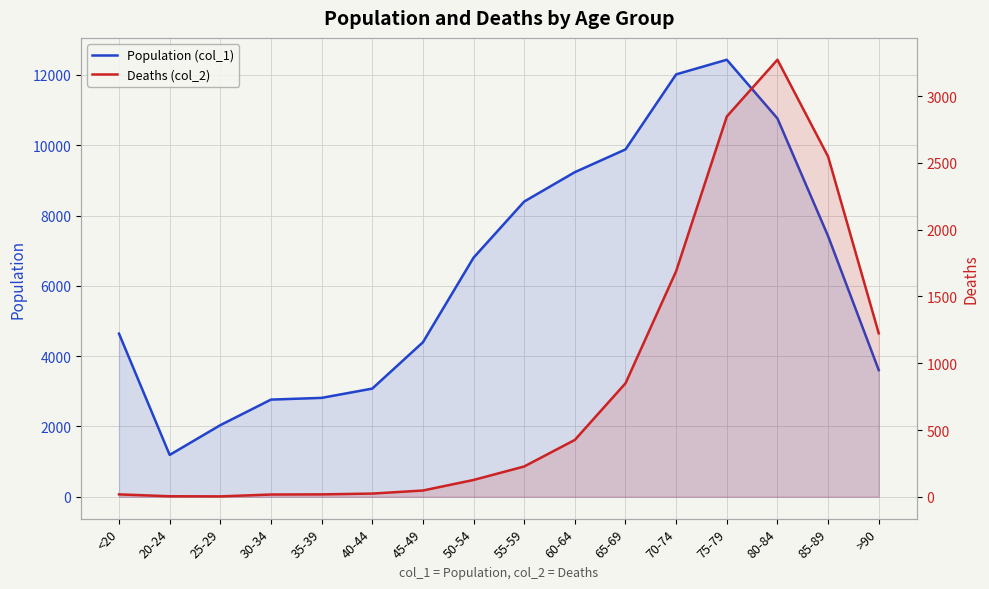

How many values in the Deaths (col_2) series exceed 227?

7